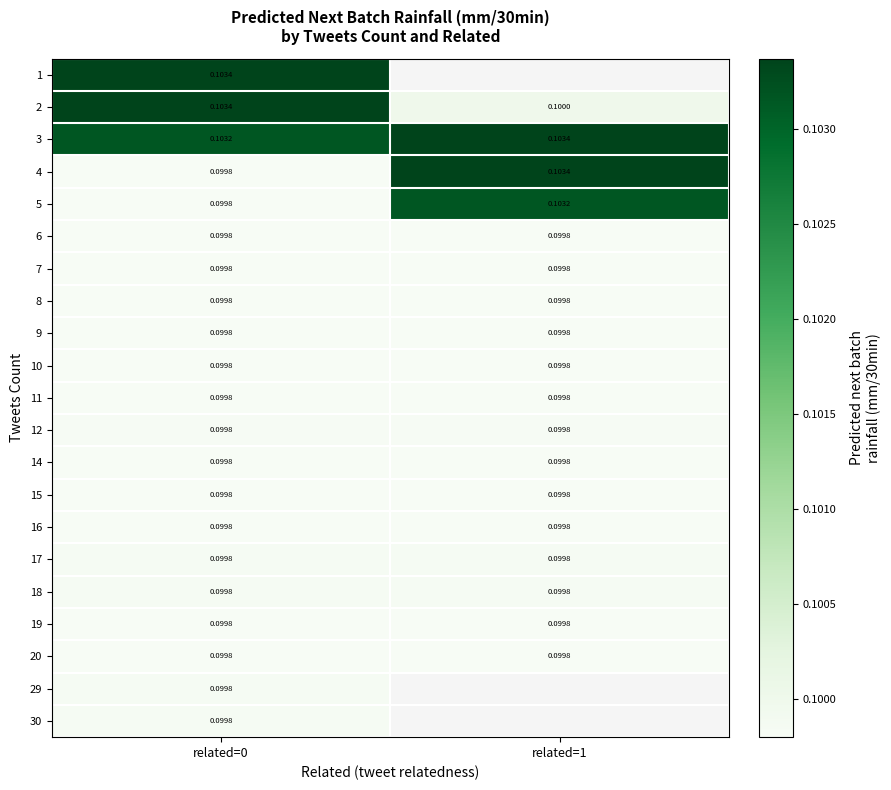

What is the sum of the 11 values at related=0 and related=1?

0.2